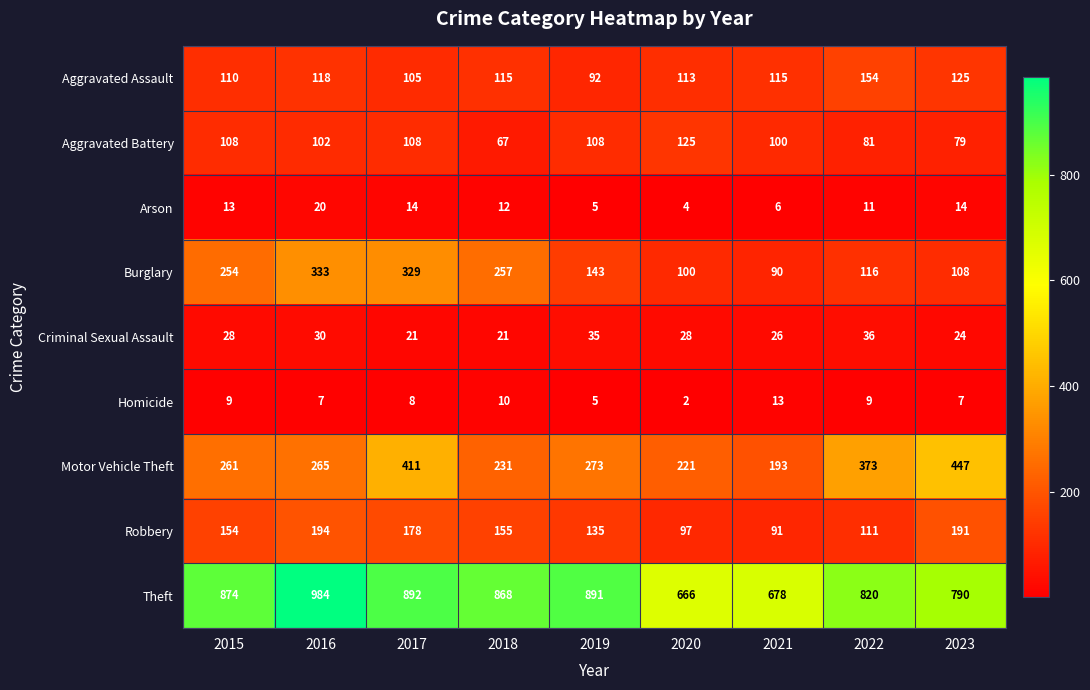

At how many categories does at least one series exceed 606?

9